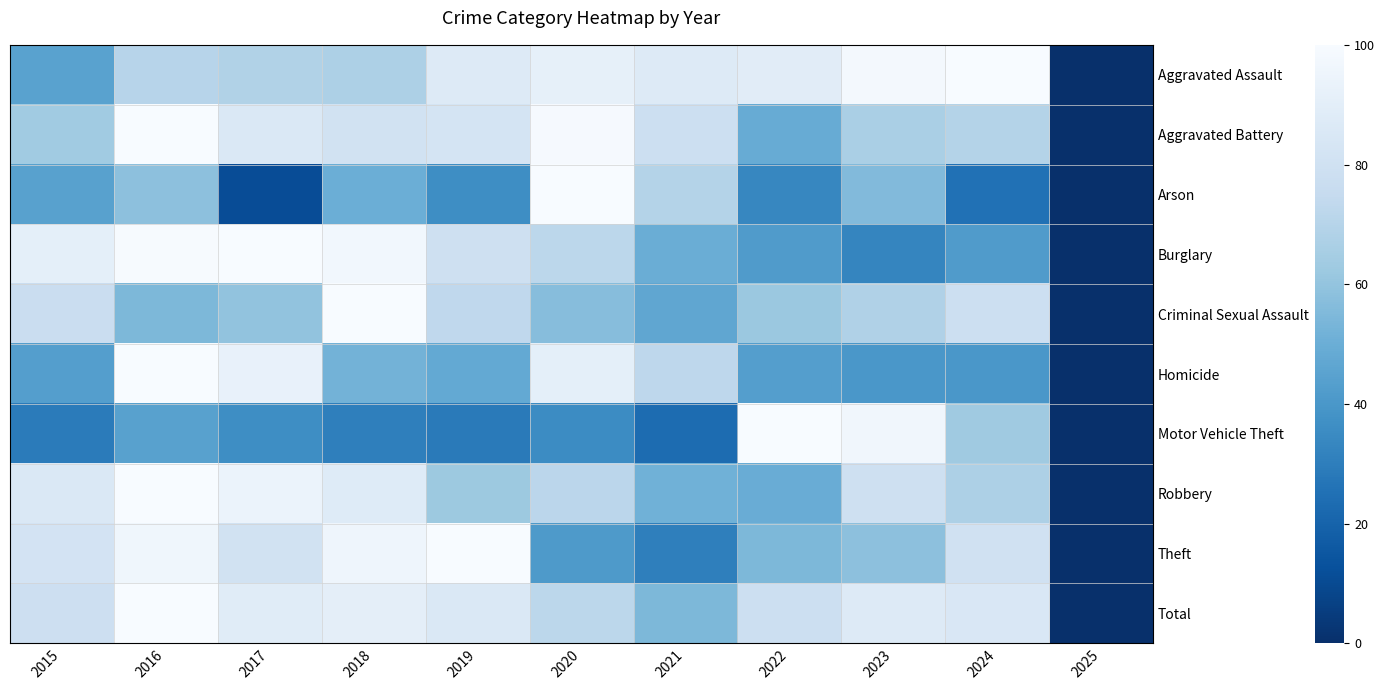

Reading right to left, transcribe all the data shown in this chart.

Aggravated Assault: 2025=0.0	2024=100.0	2023=98.0	2022=88.9	2021=86.9	2020=91.5	2019=86.9	2018=67.2	2017=68.5	2016=70.5	2015=44.6
Aggravated Battery: 2025=0.0	2024=69.2	2023=66.2	2022=49.0	2021=78.3	2020=99.0	2019=82.7	2018=81.0	2017=85.8	2016=100.0	2015=63.3
Arson: 2025=0.0	2024=25.0	2023=55.6	2022=33.3	2021=69.4	2020=100.0	2019=36.1	2018=50.0	2017=11.1	2016=58.3	2015=44.4
Burglary: 2025=0.0	2024=42.2	2023=33.1	2022=41.9	2021=49.7	2020=72.1	2019=79.7	2018=97.1	2017=100.0	2016=99.4	2015=90.7
Criminal Sexual Assault: 2025=0.0	2024=78.5	2023=68.4	2022=62.0	2021=46.8	2020=57.0	2019=73.4	2018=100.0	2017=59.5	2016=54.4	2015=77.2
Homicide: 2025=0.0	2024=40.0	2023=40.0	2022=43.1	2021=72.3	2020=90.8	2019=47.7	2018=52.3	2017=92.3	2016=100.0	2015=43.1
Motor Vehicle Theft: 2025=0.0	2024=63.2	2023=96.9	2022=100.0	2021=23.1	2020=35.3	2019=28.6	2018=30.8	2017=36.1	2016=44.3	2015=28.9
Robbery: 2025=0.0	2024=67.4	2023=79.4	2022=49.5	2021=51.2	2020=71.7	2019=62.3	2018=87.9	2017=93.9	2016=100.0	2015=85.5
Theft: 2025=0.0	2024=80.4	2023=58.4	2022=54.4	2021=30.7	2020=41.1	2019=100.0	2018=95.7	2017=80.7	2016=96.4	2015=81.8
Total: 2025=0.0	2024=84.8	2023=87.5	2022=78.4	2021=54.6	2020=72.2	2019=85.8	2018=90.4	2017=88.4	2016=100.0	2015=78.6